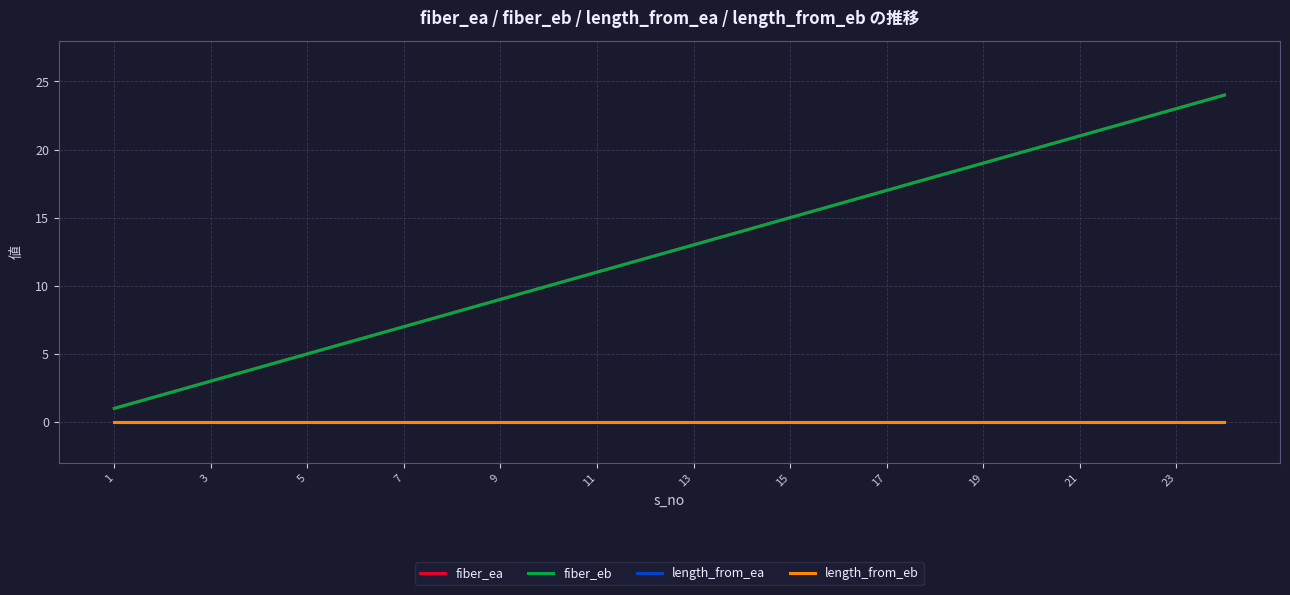

True or false: length_from_eb and length_from_ea cross at least once.

False